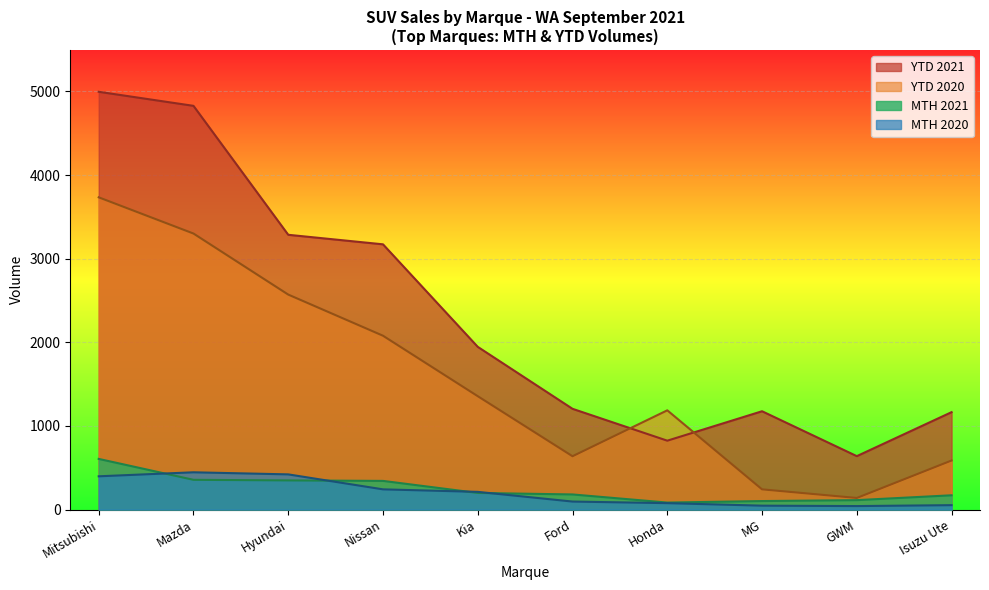

What are all the series names shown in the legend?

YTD 2021, YTD 2020, MTH 2021, MTH 2020